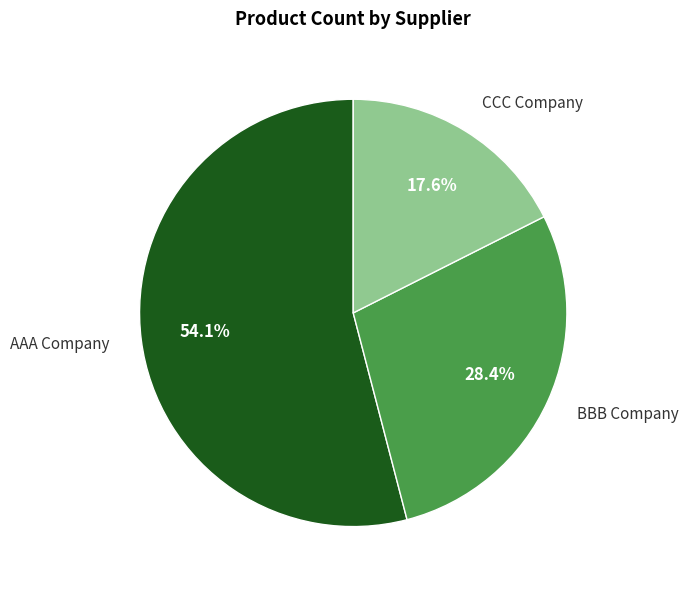

Which slice is the largest?

AAA Company